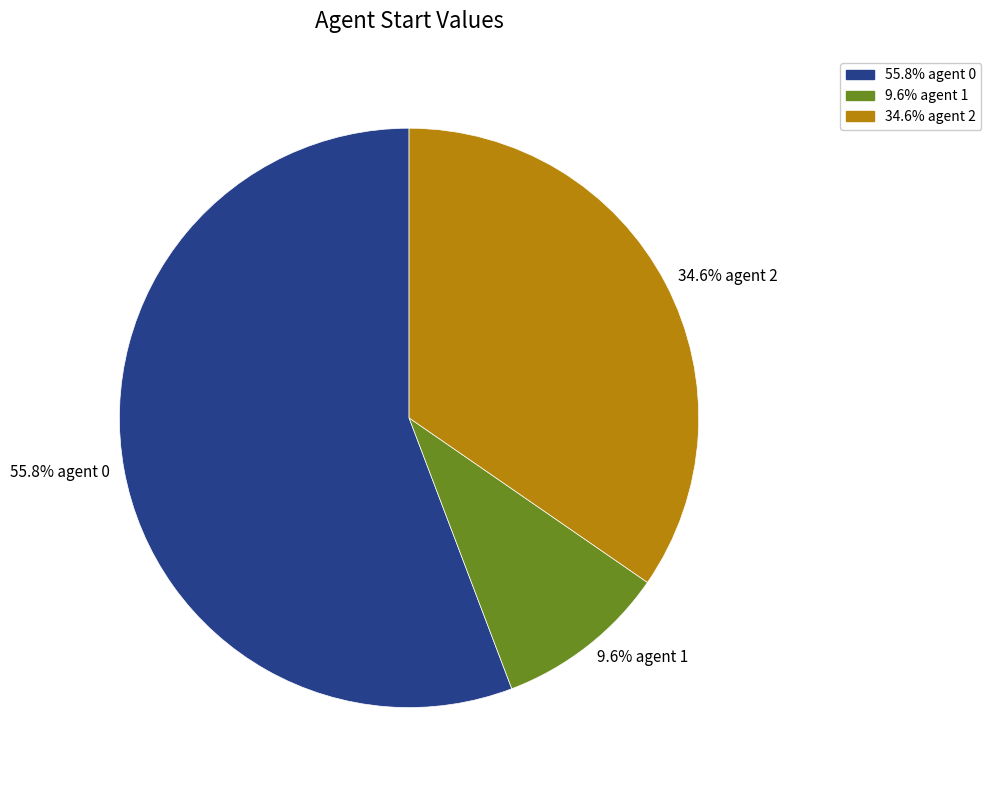

Which has a higher value, 9.6% agent 1 or 34.6% agent 2?

34.6% agent 2